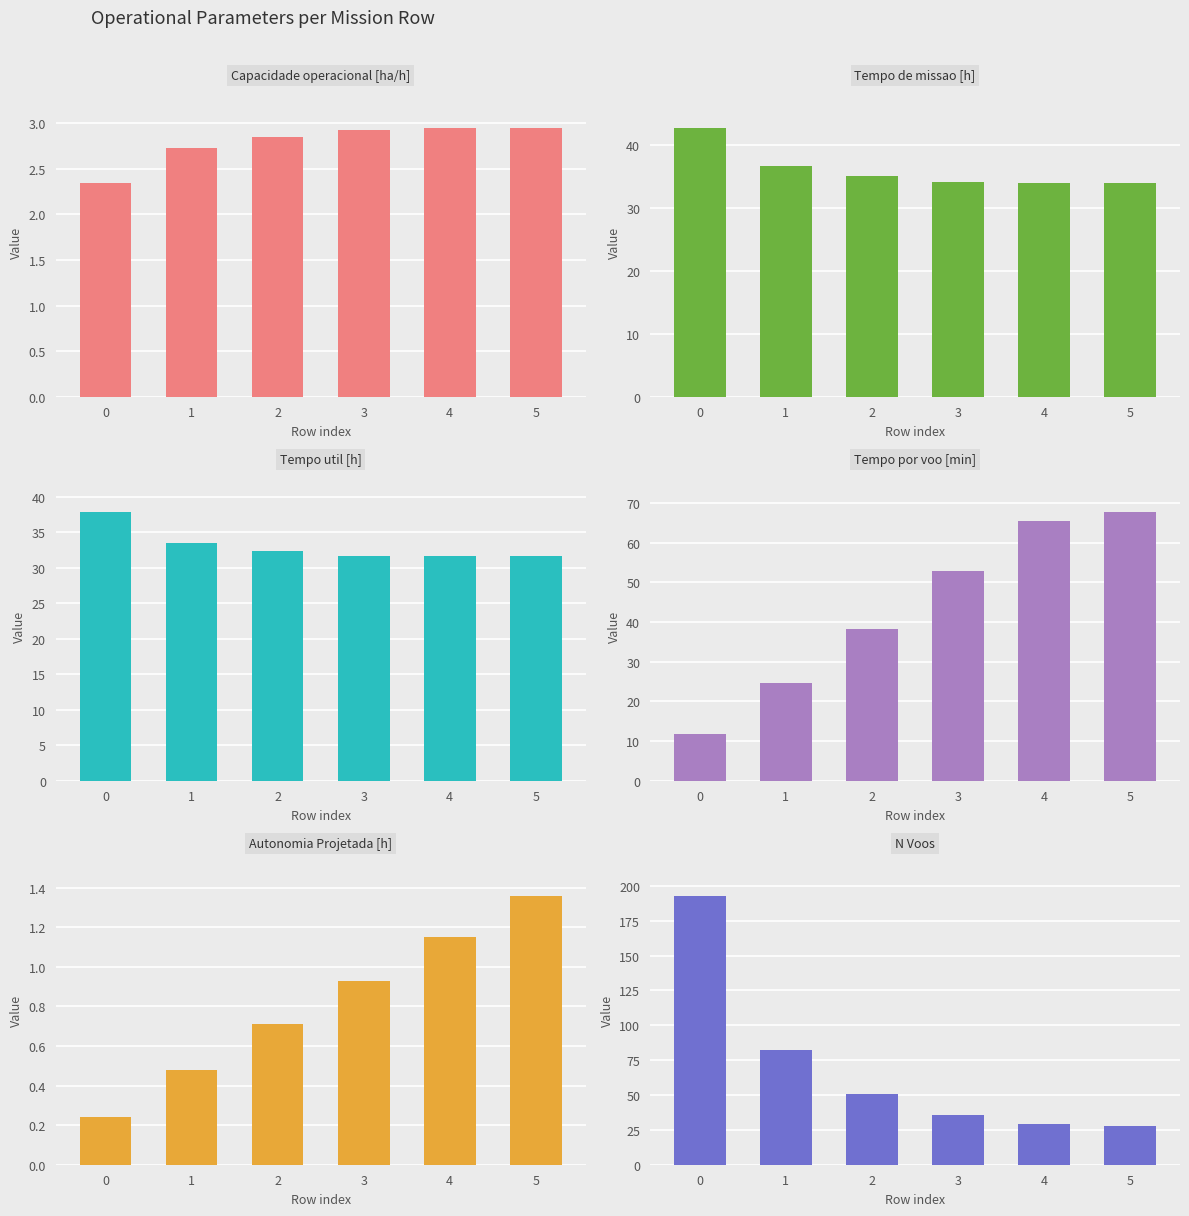

The value of Tempo util [h] at 3 is 31.7. True or false?

True